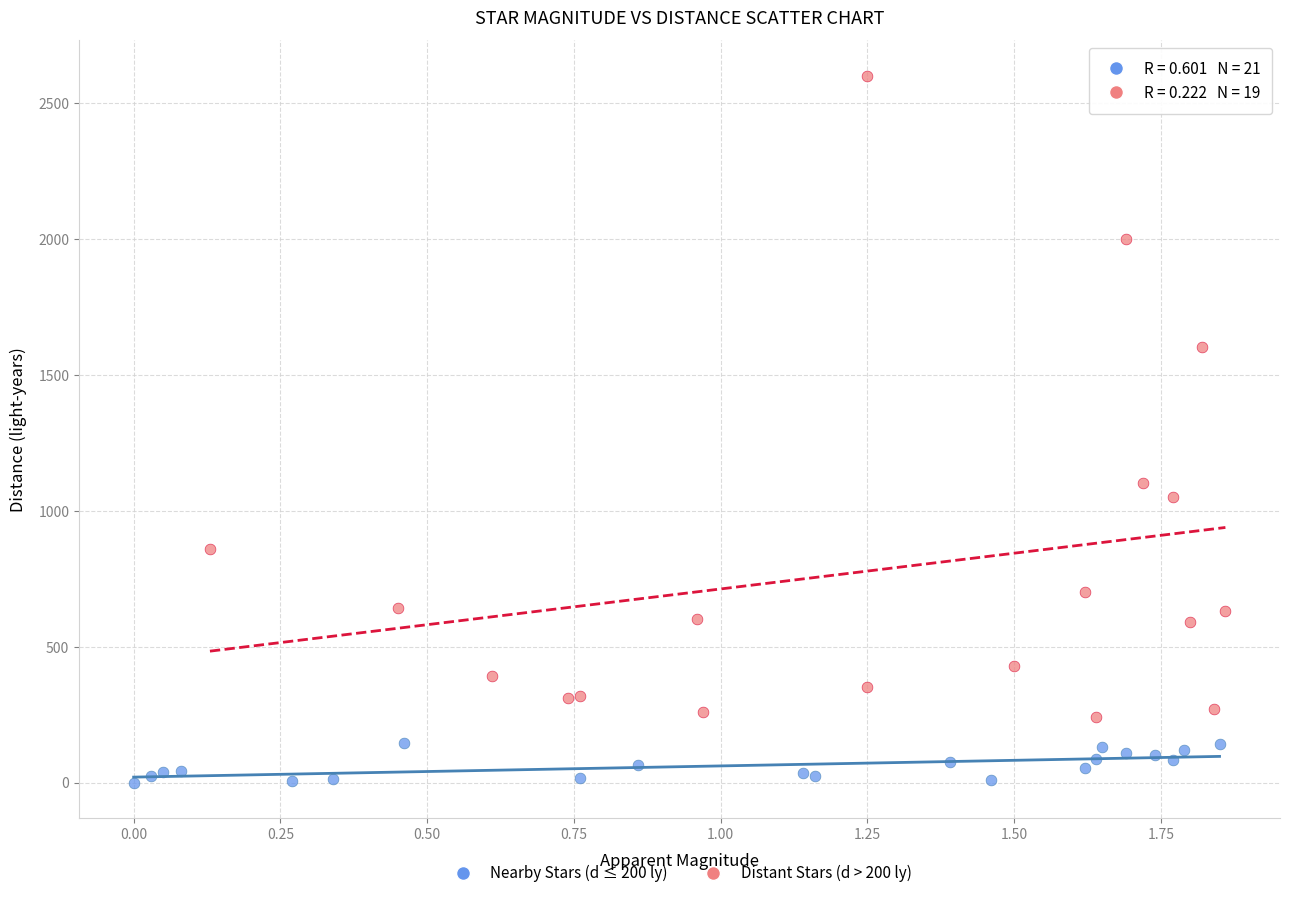

Which series reaches the maximum Y coordinate?

Distant Stars (d > 200 ly)